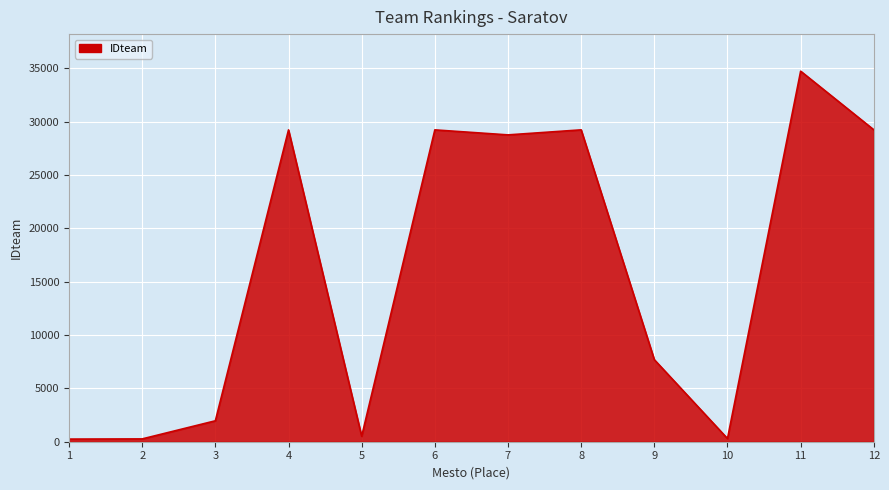

What is the greatest value displayed?

34742